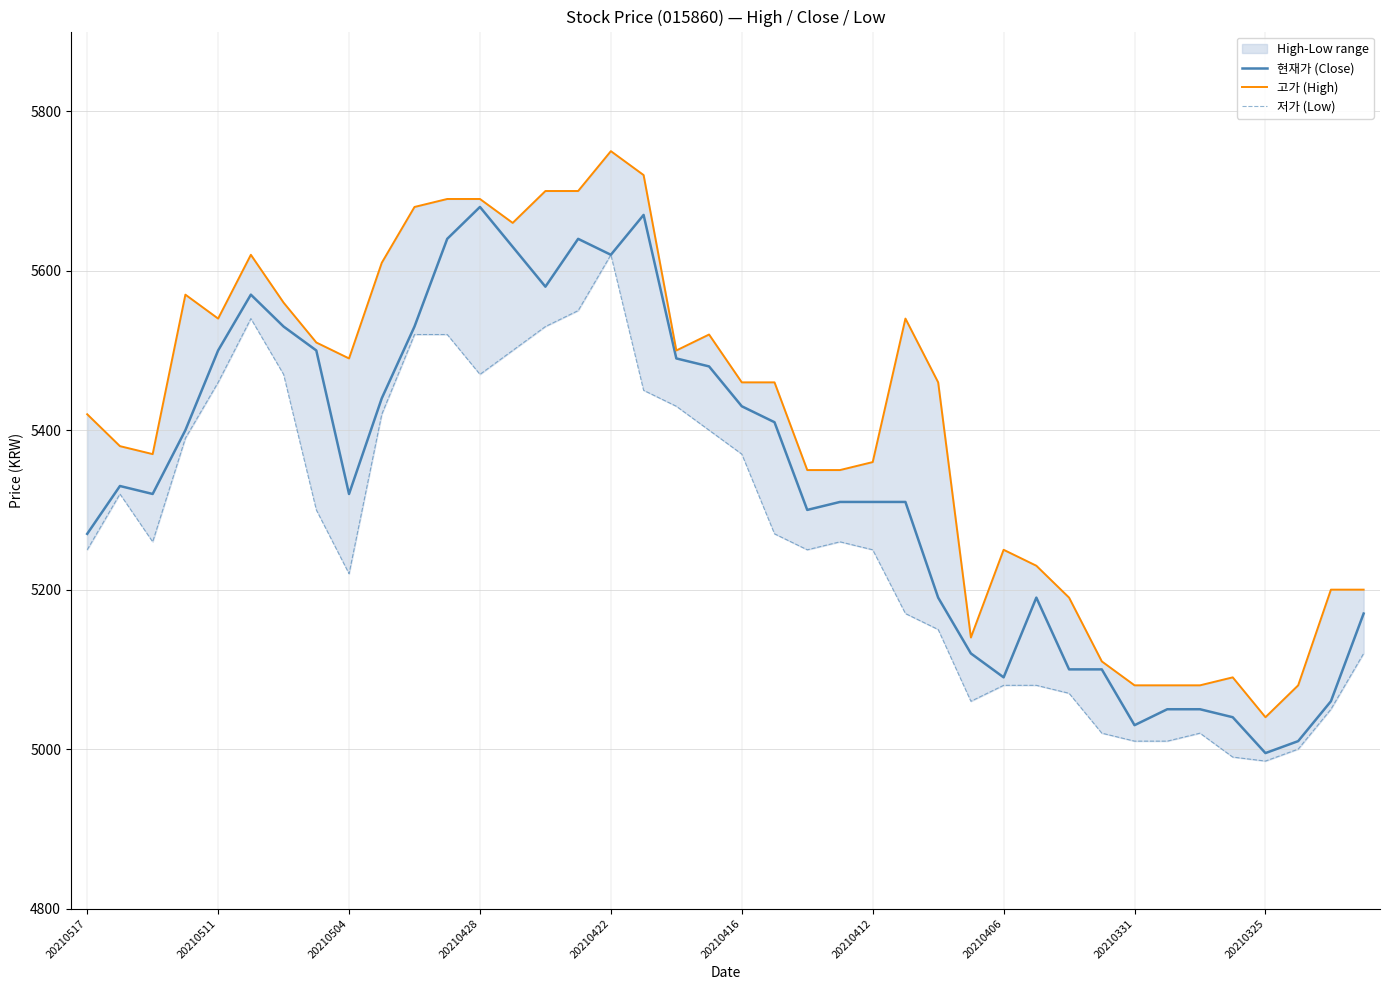

What position from the right is 10?

30